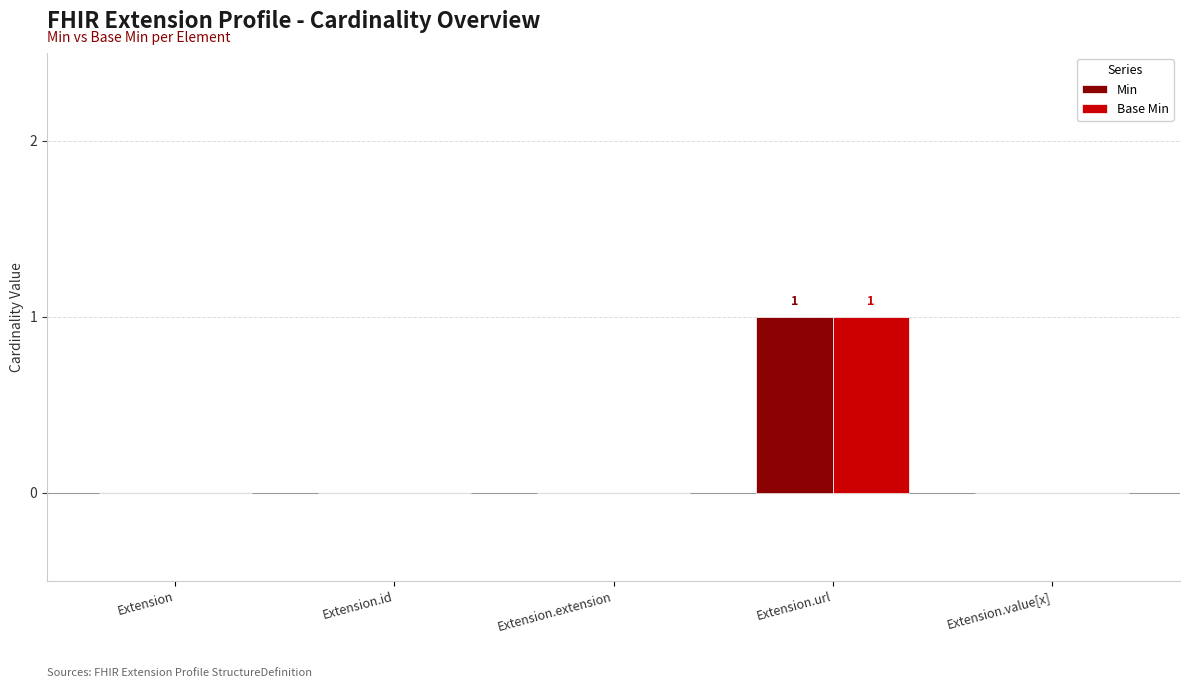

True or false: Base Min has a value of 1 at Extension.extension.

False